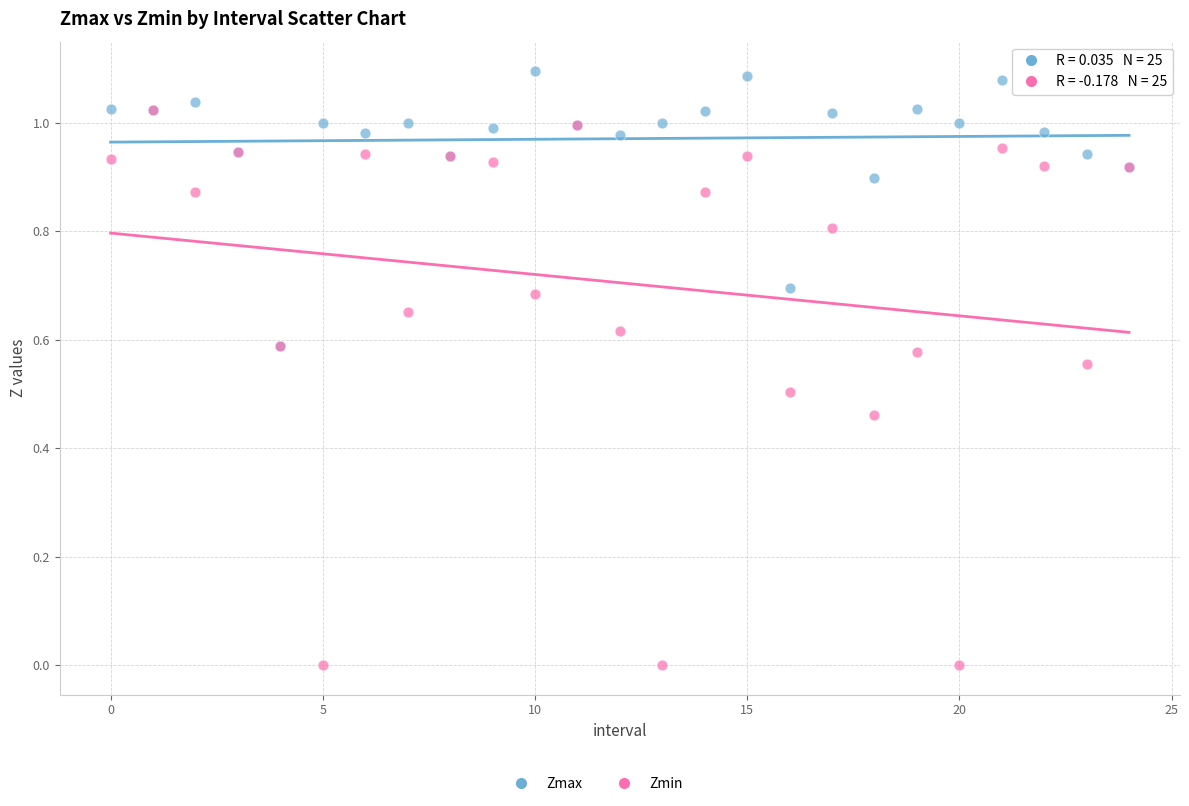

Which series has the largest Y range (max minus min)?

Zmin